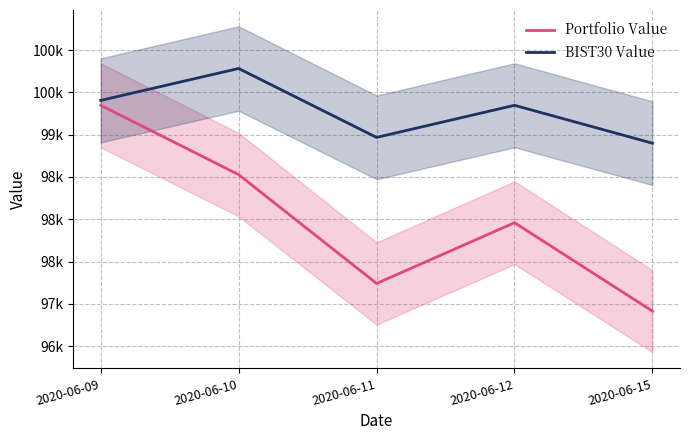

Reading left to right, transcribe all the data shown in this chart.

Portfolio Value: 99347.1	98527.6	97241.1	97959.6	96914.2
BIST30 Value: 99405.4	99782.5	98967.9	99347.3	98899.3